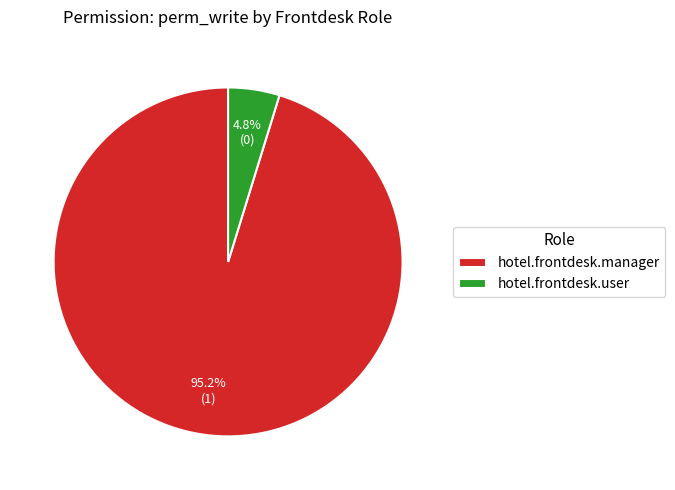

How many slices are in this pie chart?

2